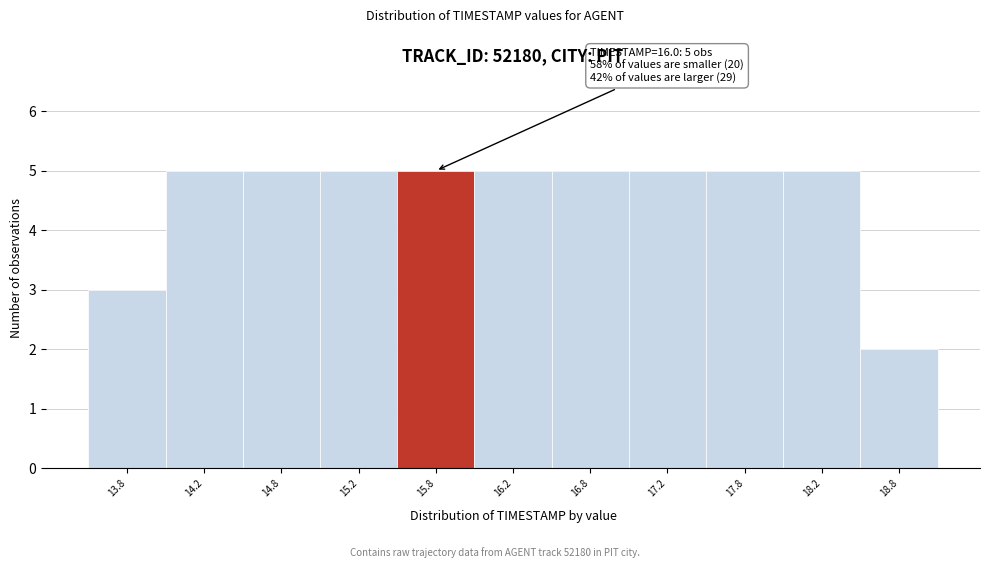

Reading right to left, list all the values displayed in this chart.

18.8=2	18.2=5	17.8=5	17.2=5	16.8=5	16.2=5	15.8=5	15.2=5	14.8=5	14.2=5	13.8=3